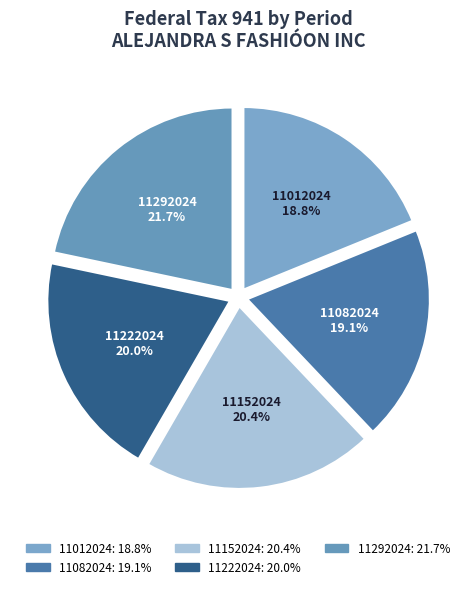

Count the number of slices in the pie.

5